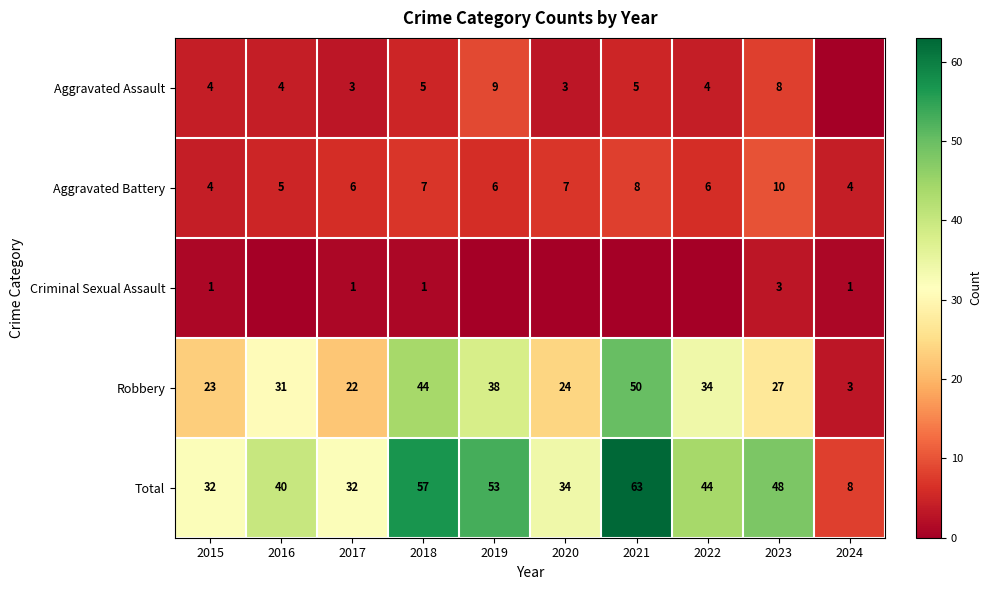

What is the difference between the highest and lowest values at 2018?

56